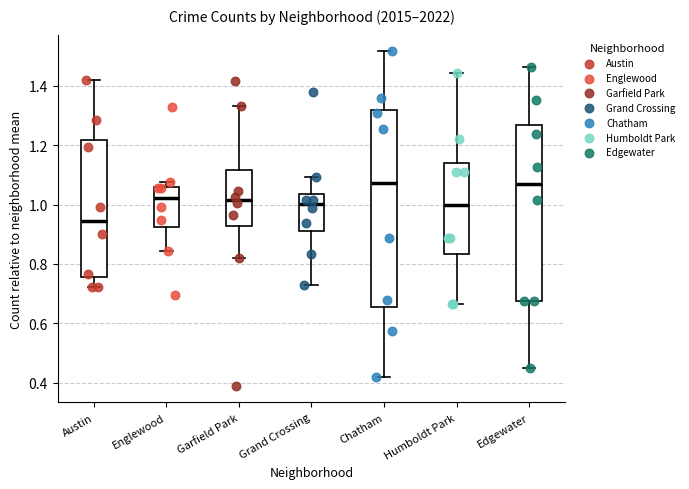

Where does the lower whisker of the box for Englewood end on the y-axis? The values are not printed on the chart, so give them approximately, as read against the axis.

0.84